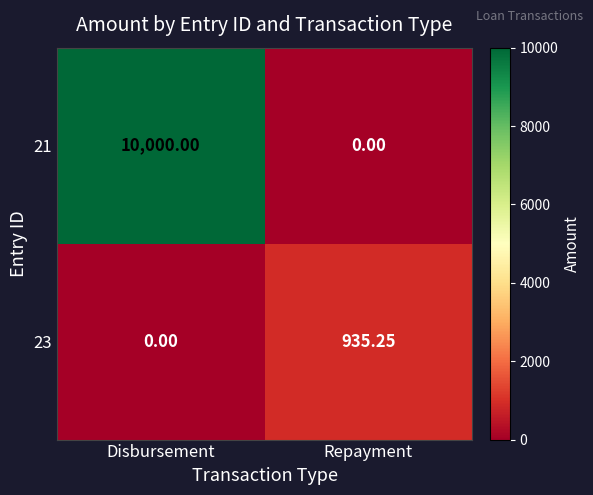

At which label does 21 reach its minimum?

Repayment